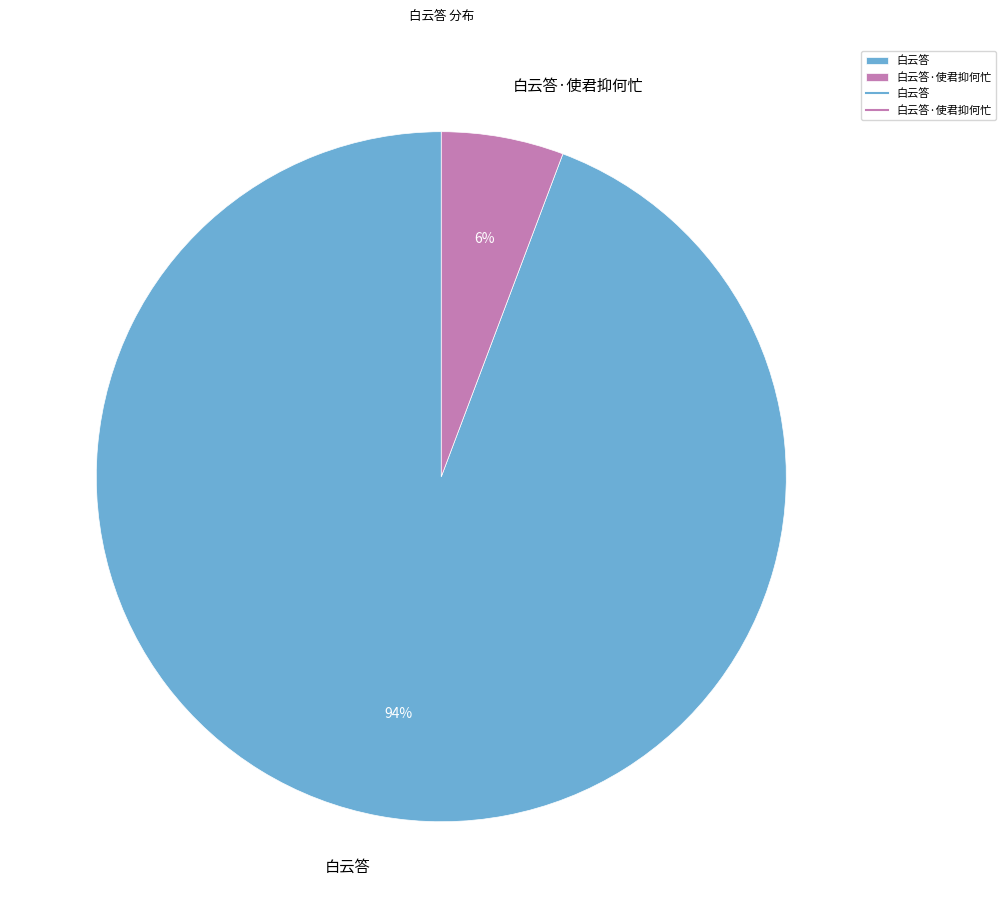

Between 白云答·使君抑何忙 and 白云答, which is larger?

白云答